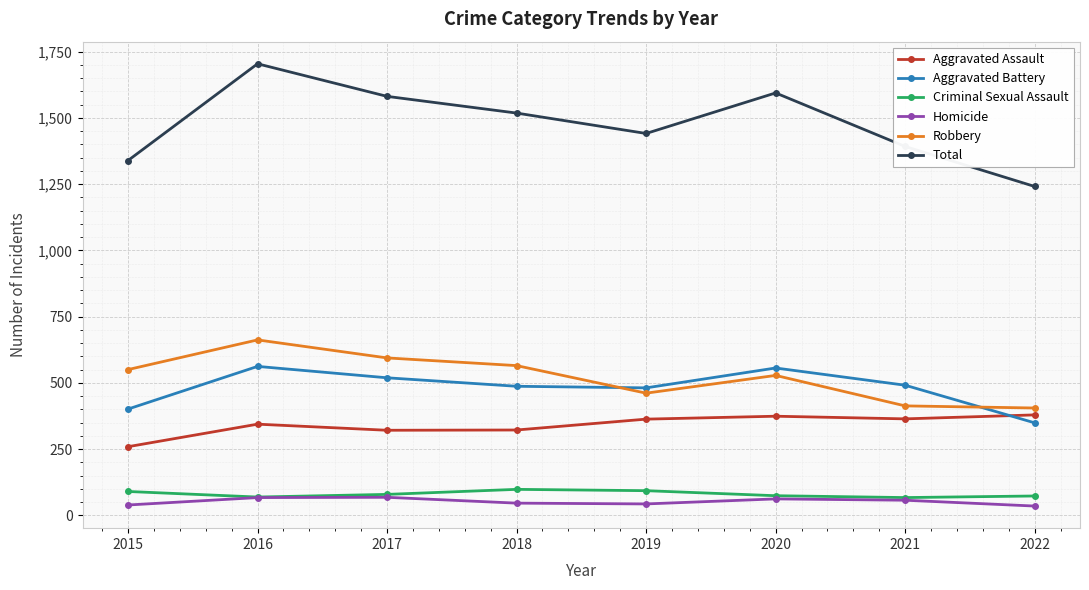

Is it true that Aggravated Battery equals 562 at 2016?

True